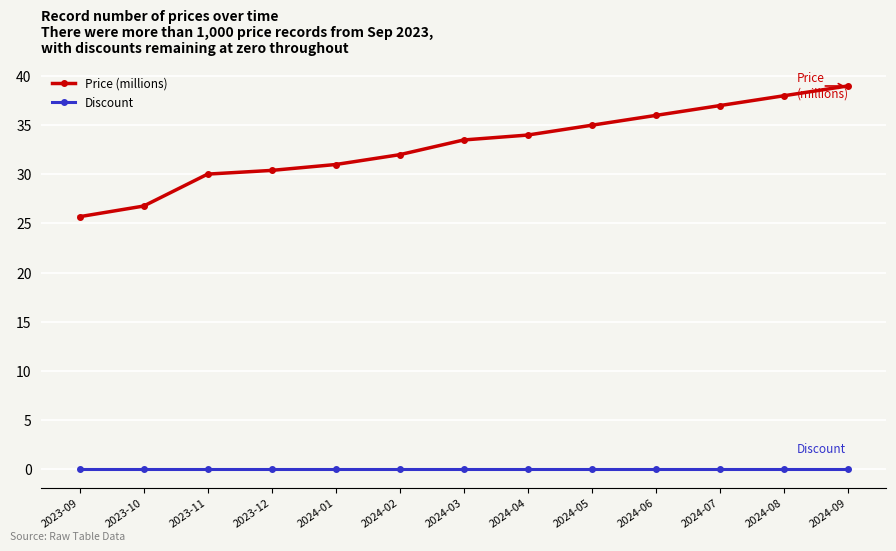

List the series in order of their overall mean, highest first.

Price (millions), Discount